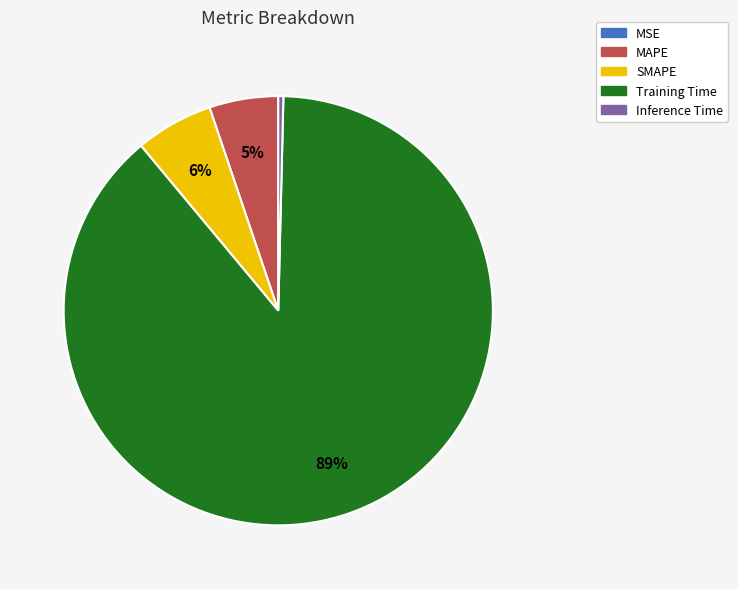

To the nearest percent, what is the average slice percentage?

20%